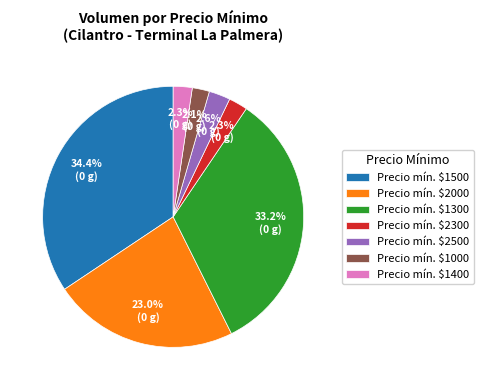

How much of the chart is everything except Precio mín. $2000?

77.0%